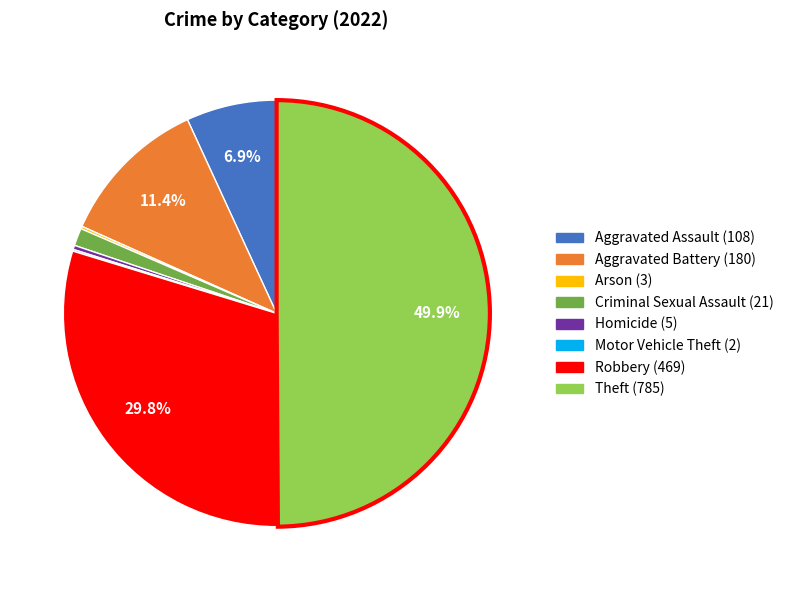

Does Robbery account for over 50% of the chart?

No